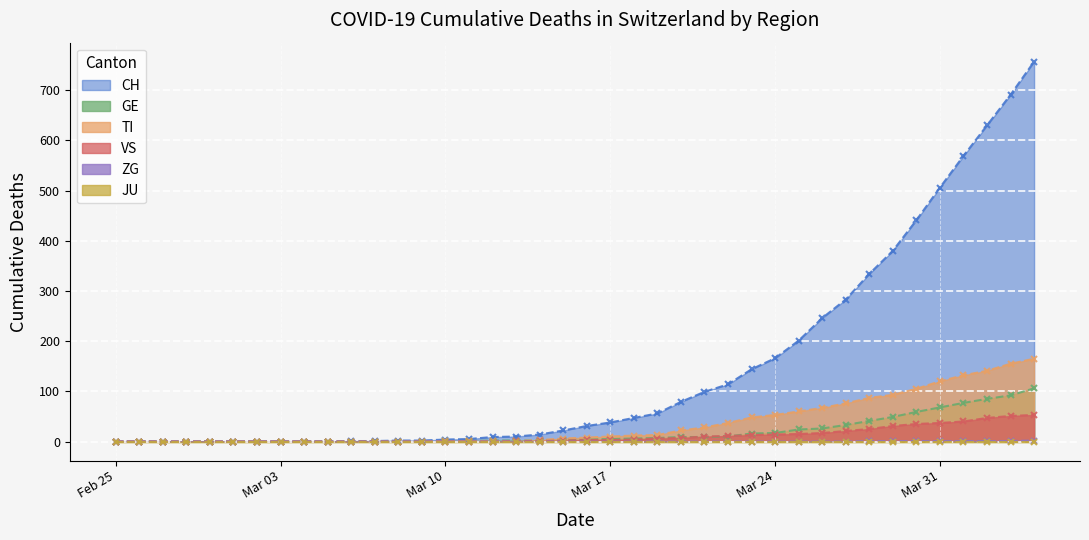

The VS series shows 21 at 2020-03-25. True or false?

False